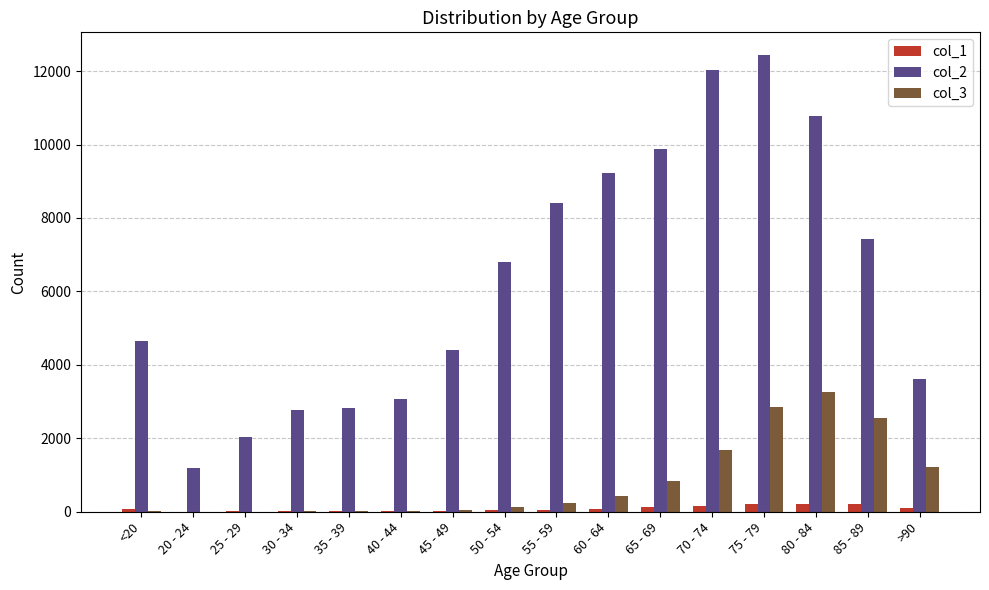

Which label corresponds to the largest value in the chart?

75 - 79